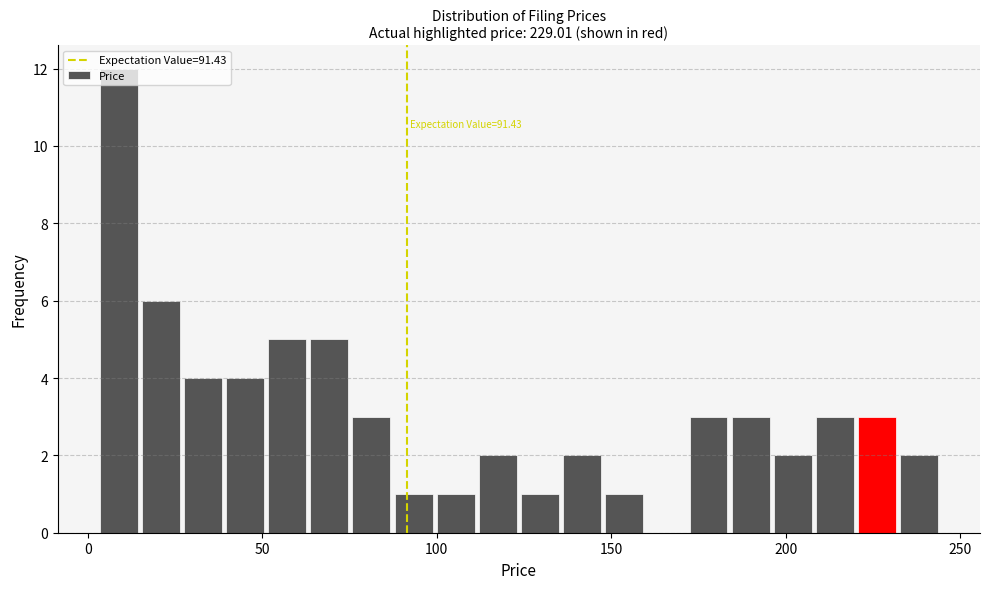

Read against the x-axis, roughly where is the centre of the tallest bar?

10